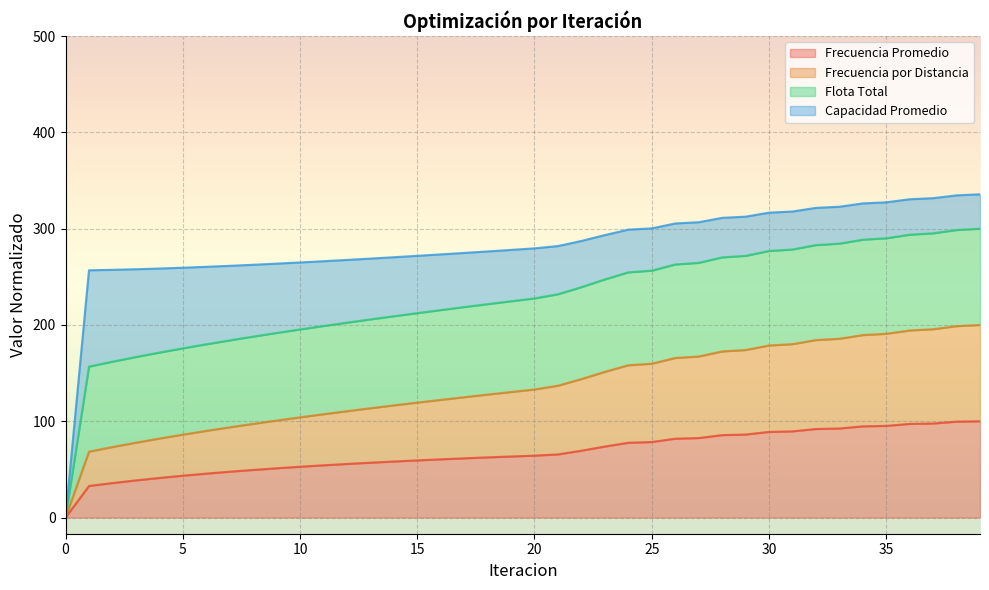

At which label is Frecuencia Promedio closest to 50?

8